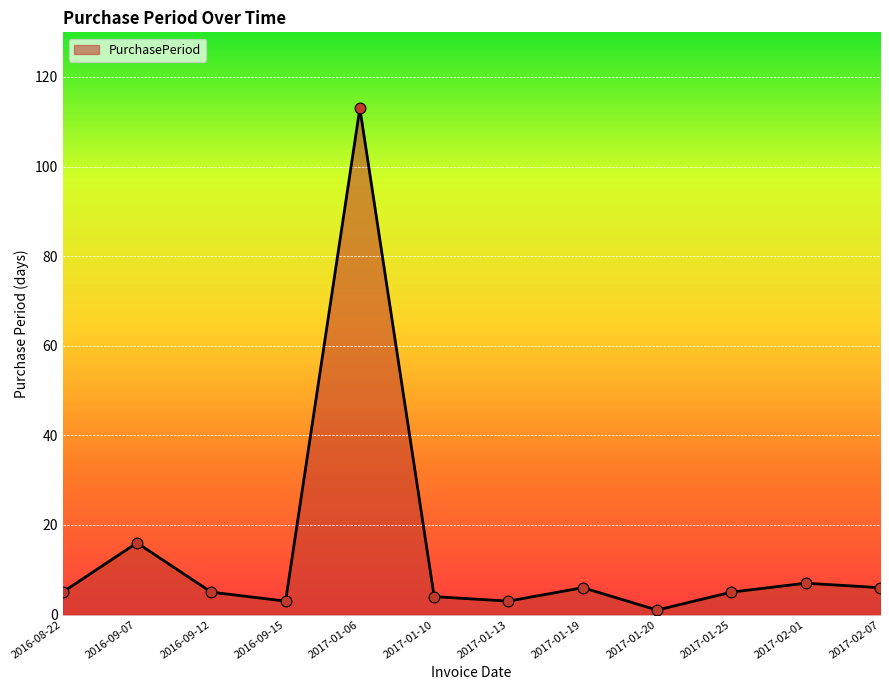

What is the ratio of the value at 2016-09-12 to the value at 2016-09-07?

0.3